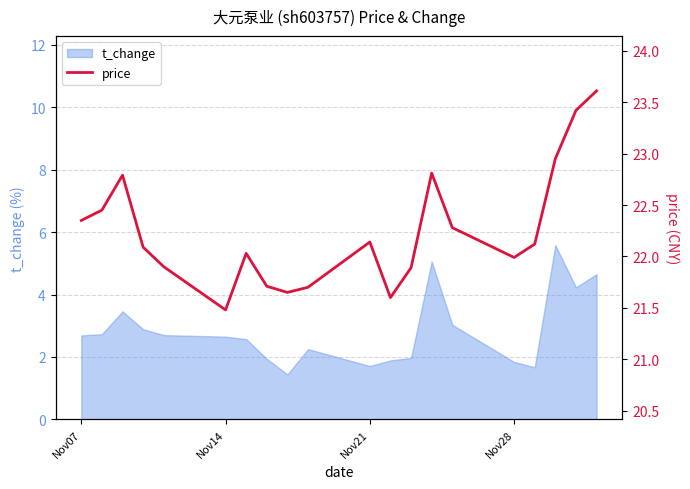

Reading left to right, transcribe all the data shown in this chart.

22.4	22.4	22.8	22.1	21.9	21.5	22.0	21.7	21.6	21.7	22.1	21.6	21.9	22.8	22.3	22.0	22.1	22.9	23.4	23.6